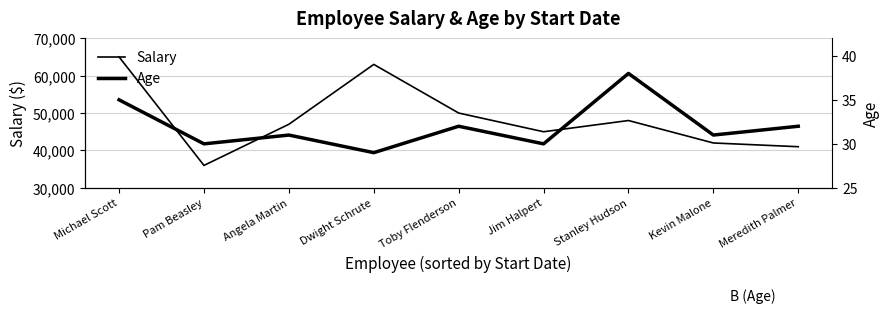

How many lines are shown in the chart?

2